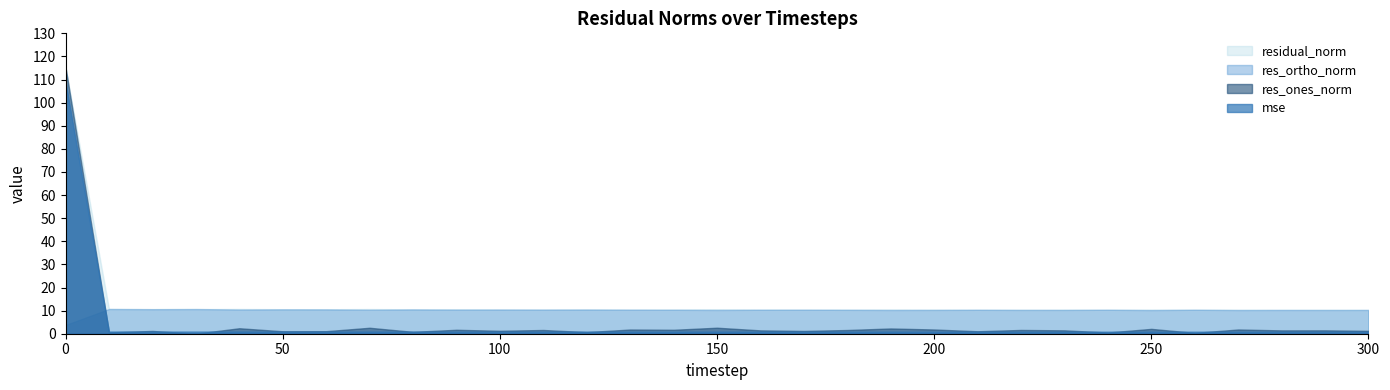

True or false: res_ortho_norm and residual_norm cross at least once.

False